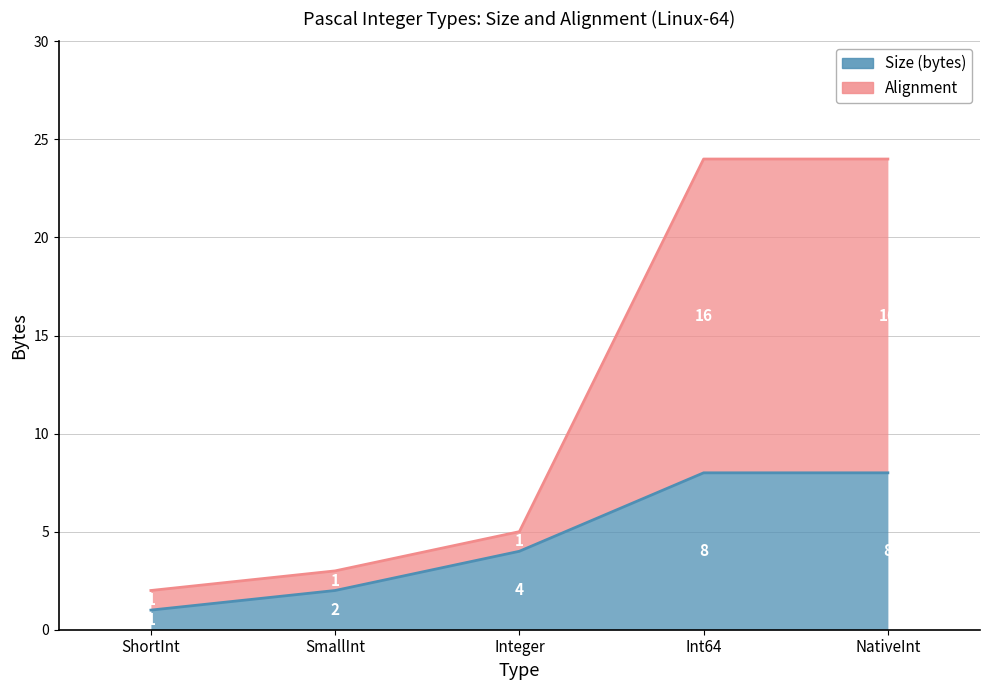

Which series has the widest spread of values?

Alignment